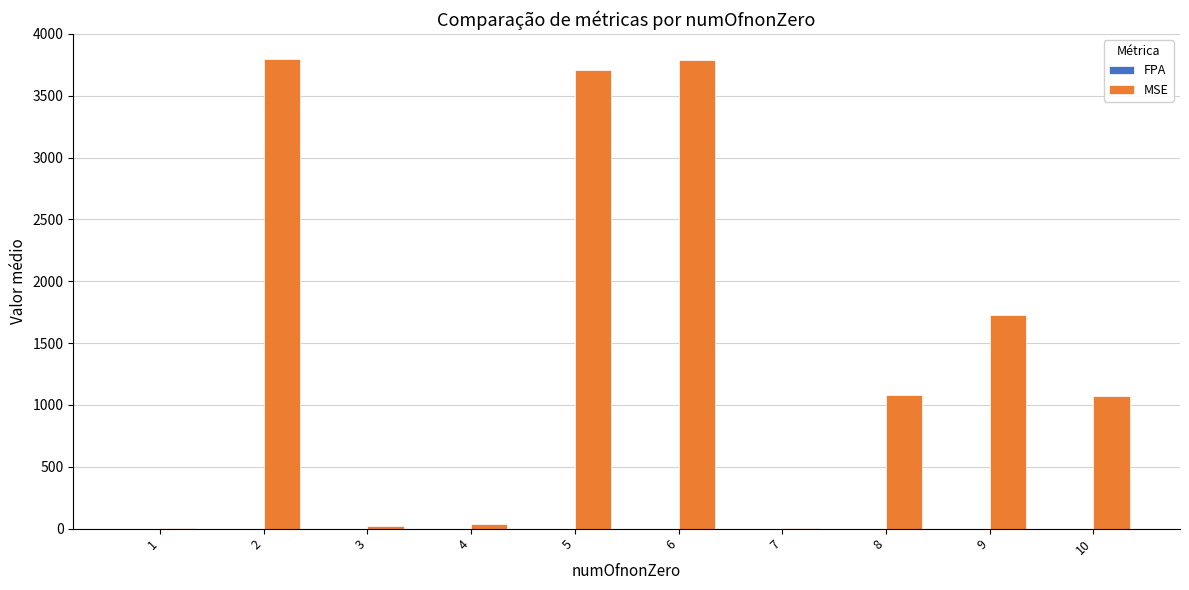

The value of MSE at 10 is 1073.3. True or false?

True